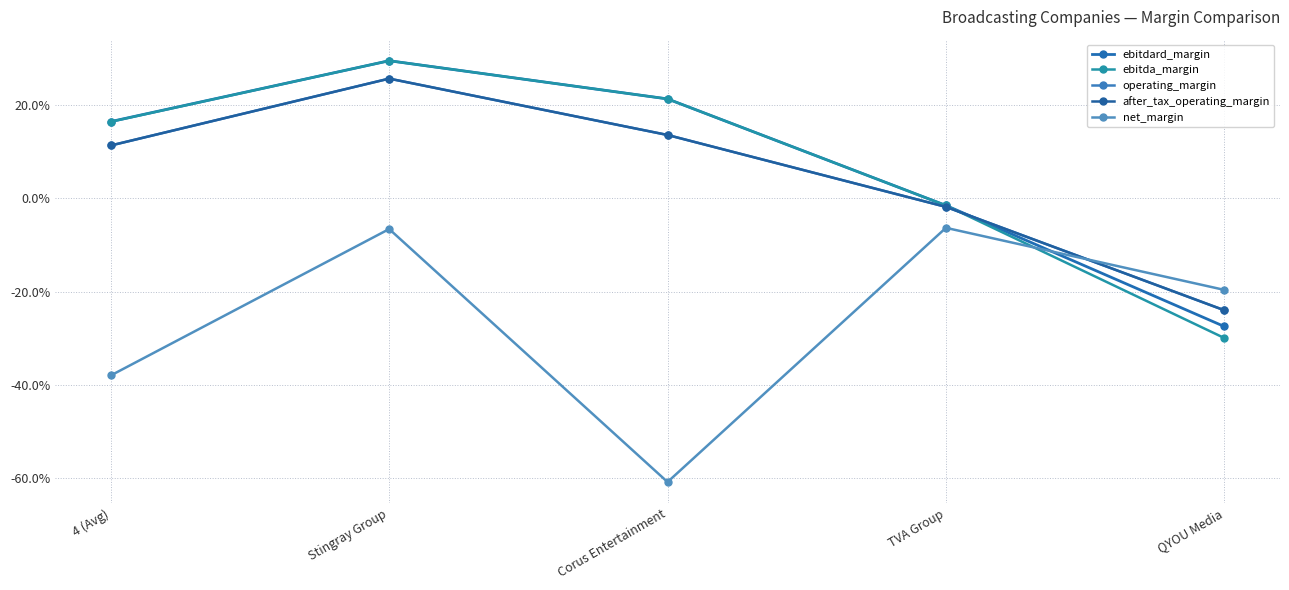

What is the sum of the ebitda_margin values at Stingray Group and QYOU Media?

-0.5